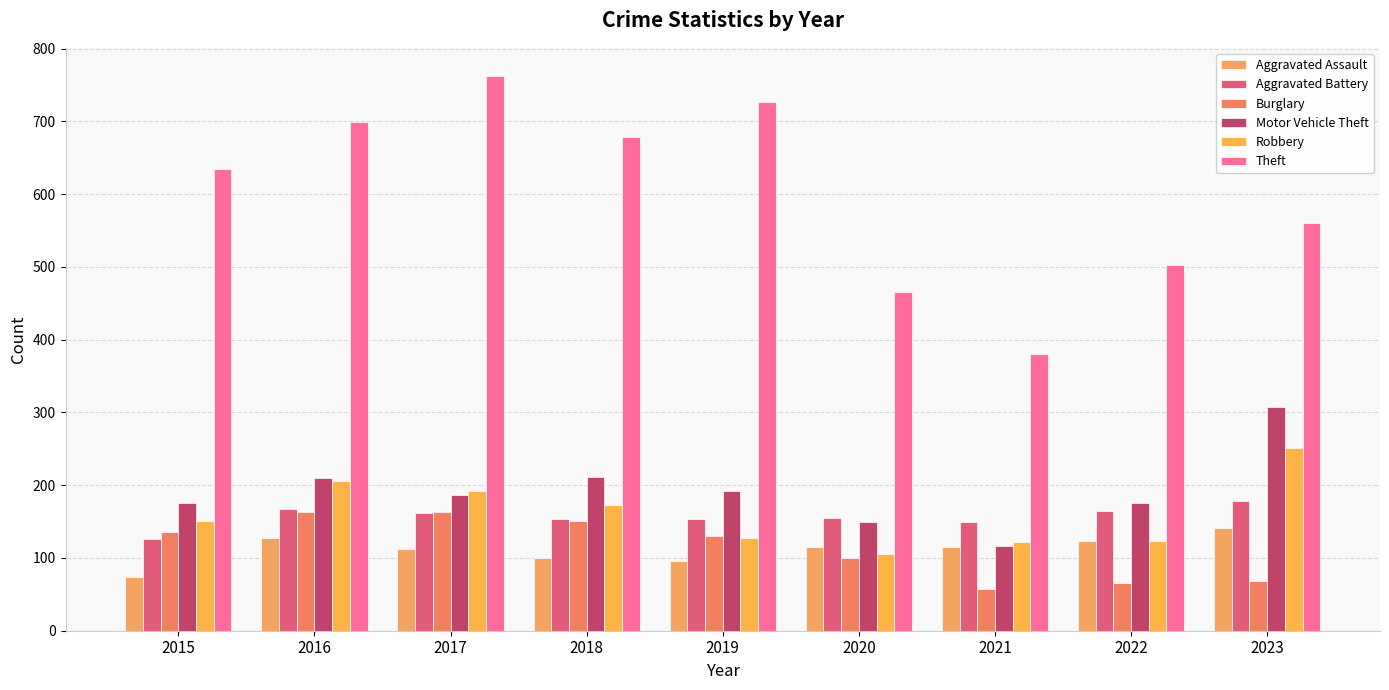

How many bars are there in total?

54